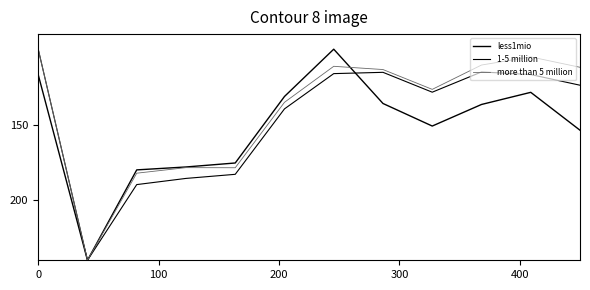

What is the minimum value for less1mio?

100.0